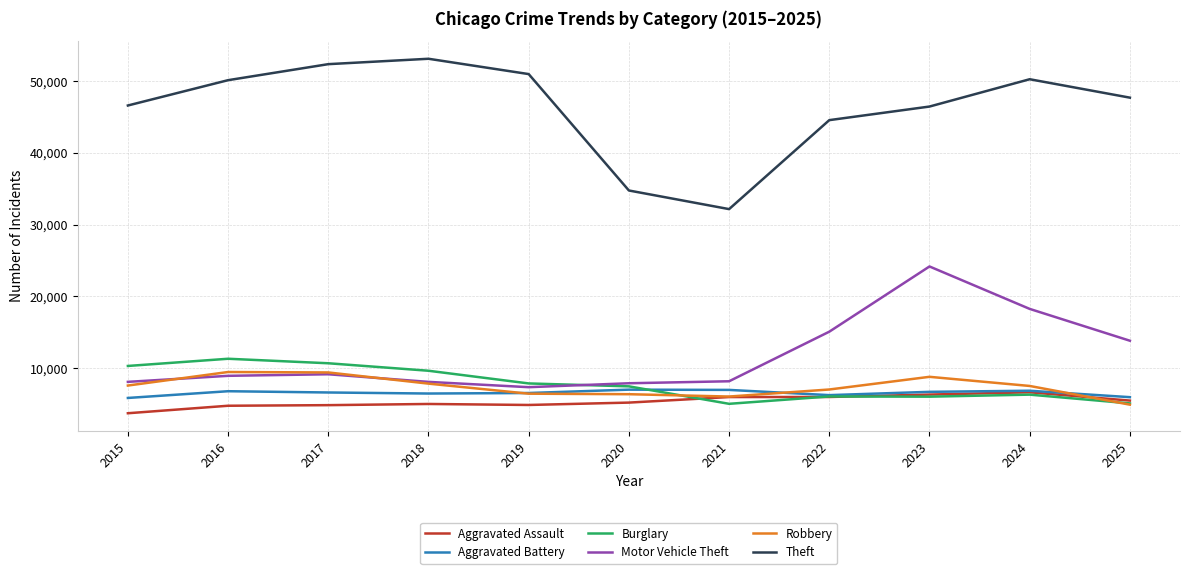

True or false: Robbery and Theft intersect in this chart.

False